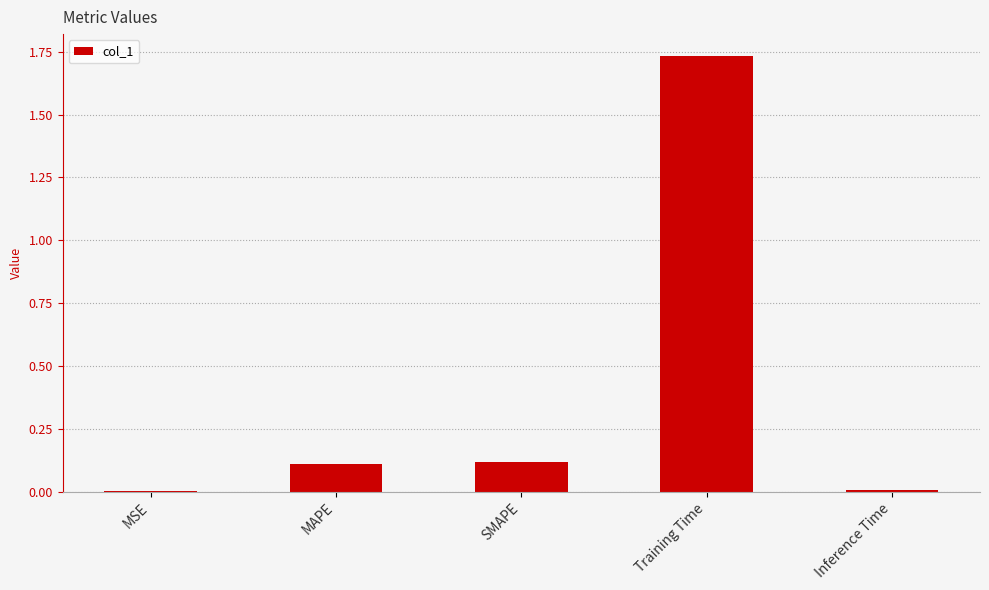

The value at MSE is 0.0. True or false?

True